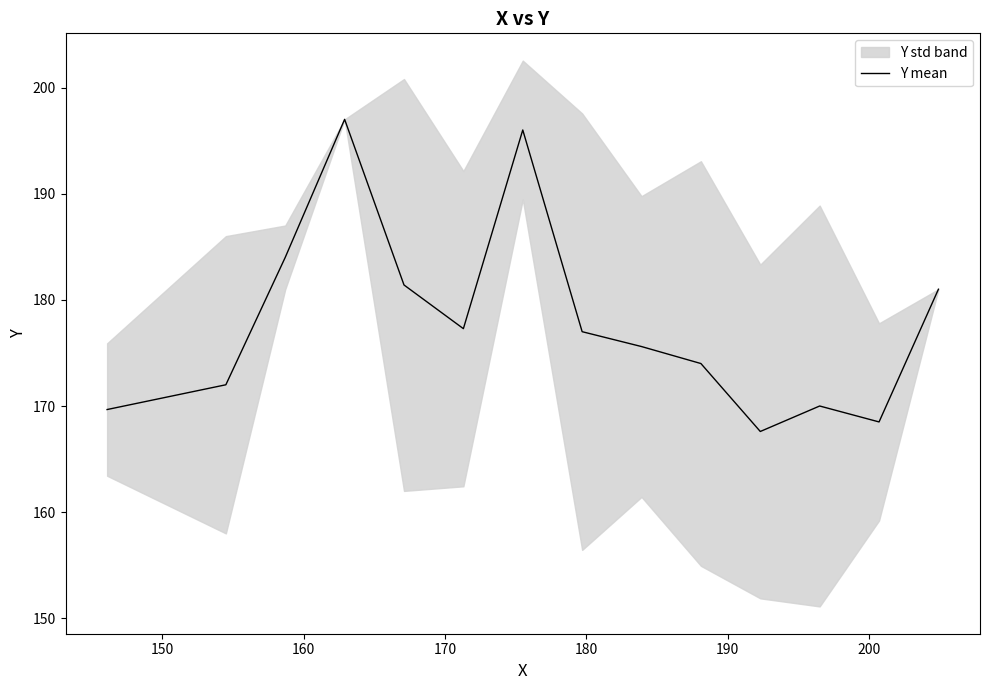

Is this an area chart (filled region under the line)?

No